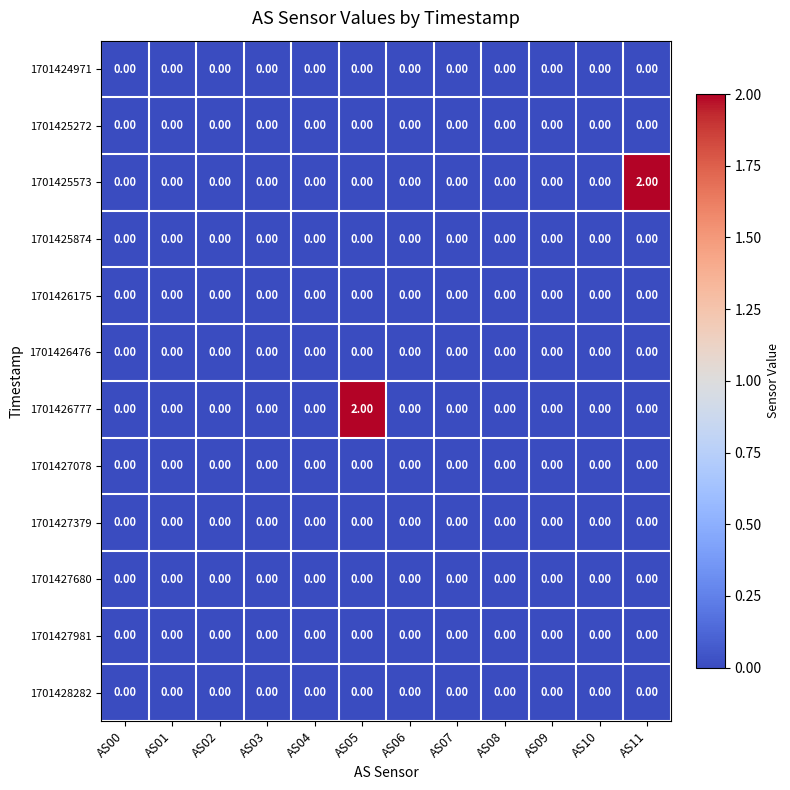

At how many categories does at least one series exceed 0?

2